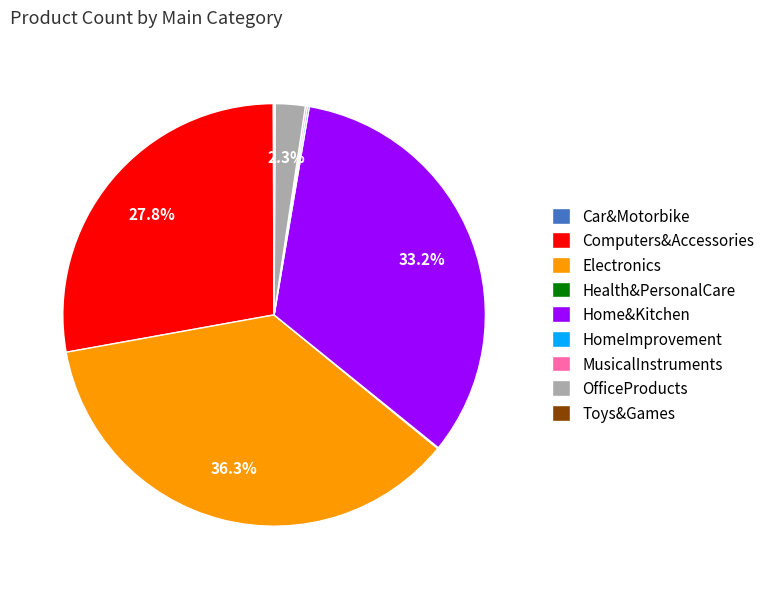

Which category has the biggest portion of the pie?

Electronics